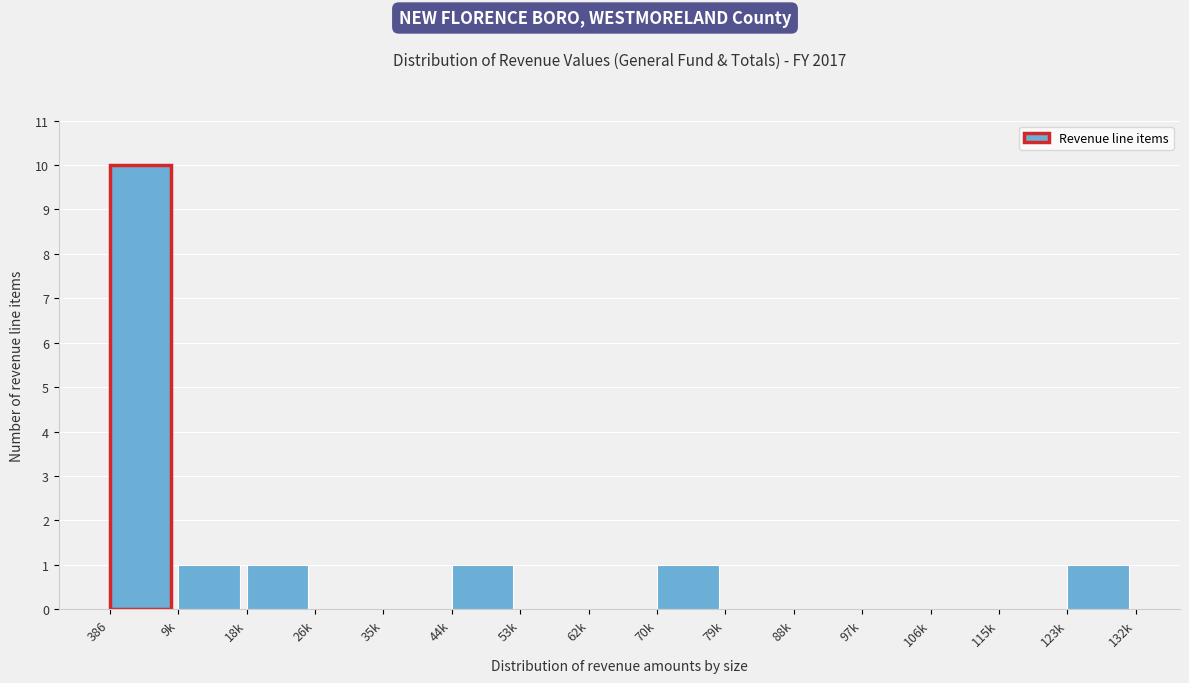

Reading left to right, transcribe all the data shown in this chart.

386=10	9k=1	18k=1	26k=0	35k=0	44k=1	53k=0	62k=0	70k=1	79k=0	88k=0	97k=0	106k=0	115k=0	123k=1